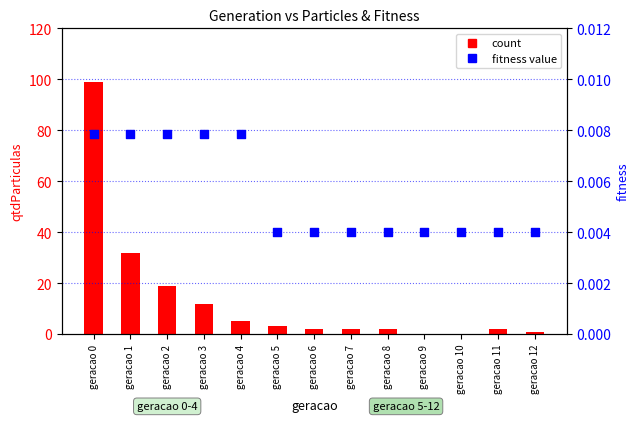

What is the total value across all series at geracao 8?

2.0